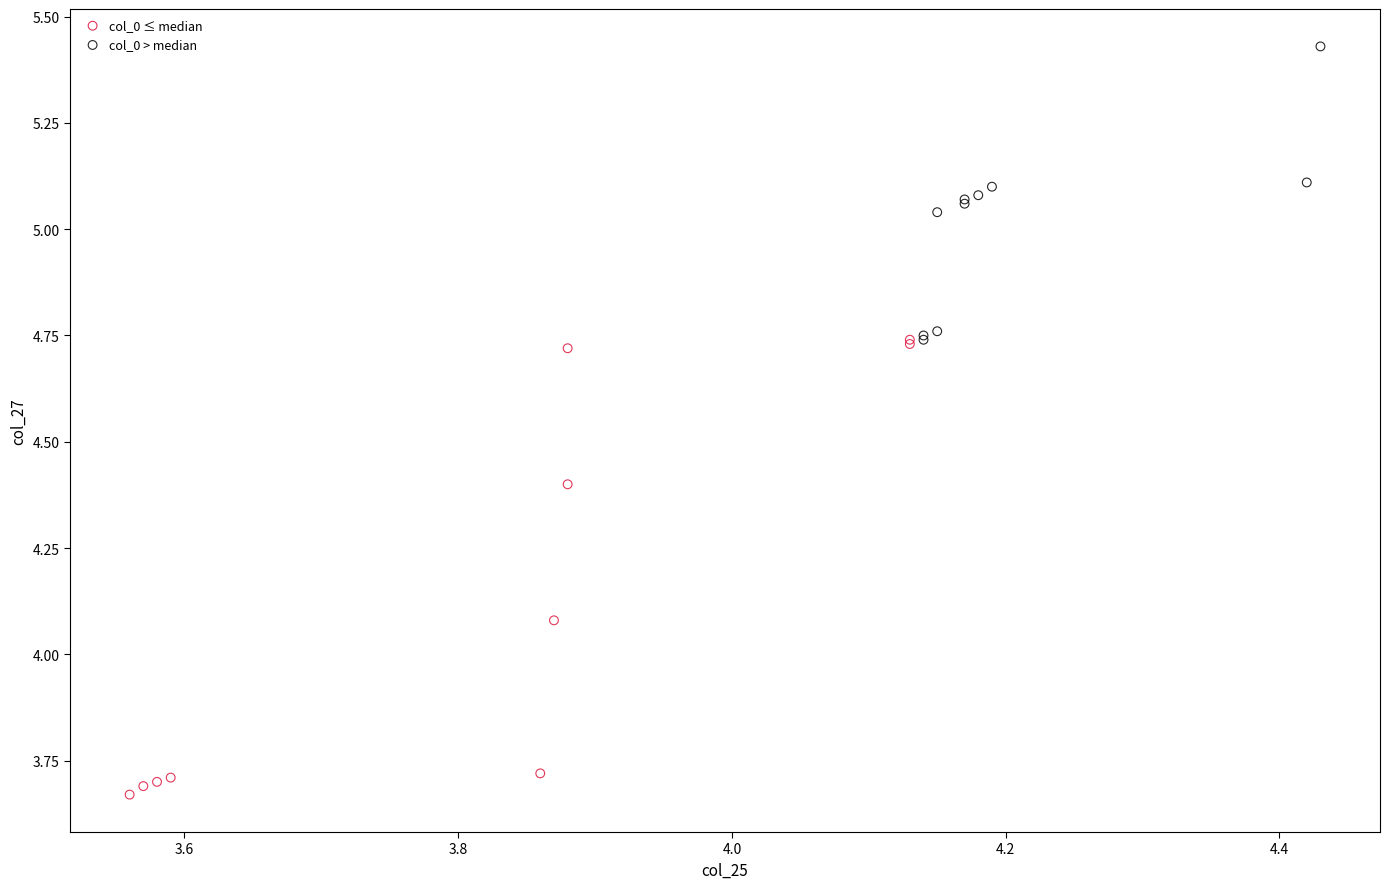

Which series reaches the maximum Y coordinate?

col_0 > median